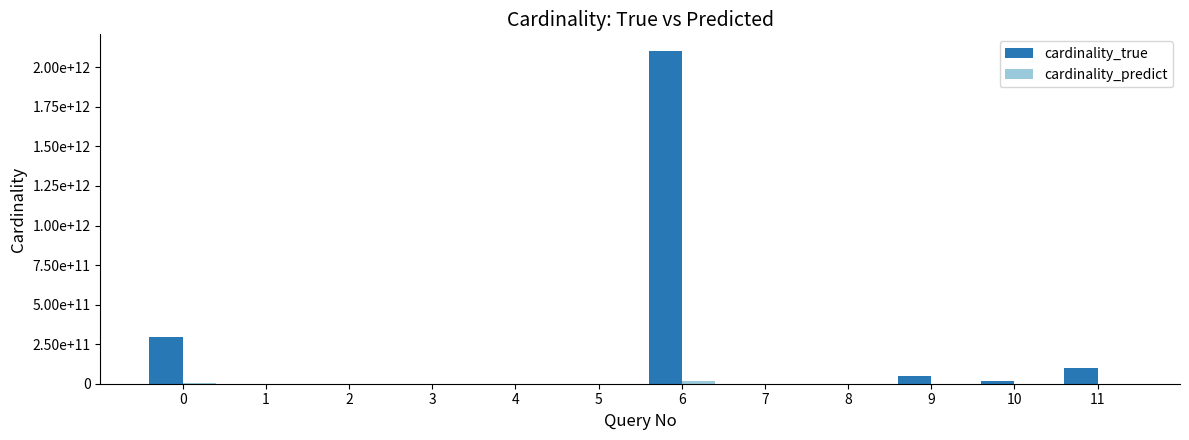

Reading right to left, extract all data points from this chart.

cardinality_true: 11=101439189312.0	10=15591994811.0	9=51611621304.0	8=1332706453.0	7=50505.0	6=2103556629998.0	5=51678.0	4=48123.0	3=22488.0	2=1663488.0	1=100440.0	0=292857677961.0
cardinality_predict: 11=731656430.5	10=147785848.9	9=501734228.4	8=7853913.1	7=3.0	6=14137170729.1	5=9.8	4=3.0	3=3.0	2=9.8	1=3.0	0=2165594987.5